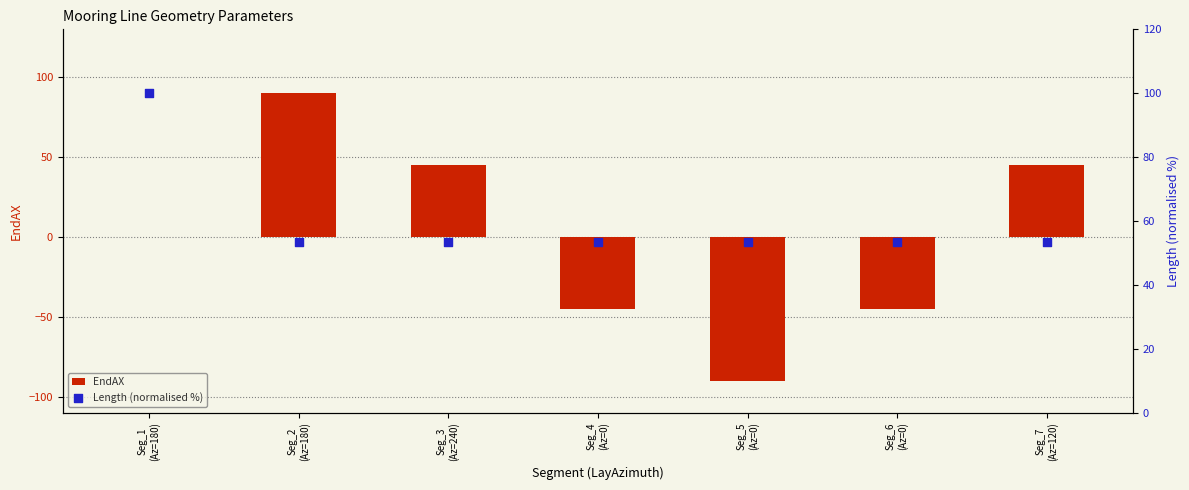

What is the total value across all series at Seg_6
(Az=0)?

8.4